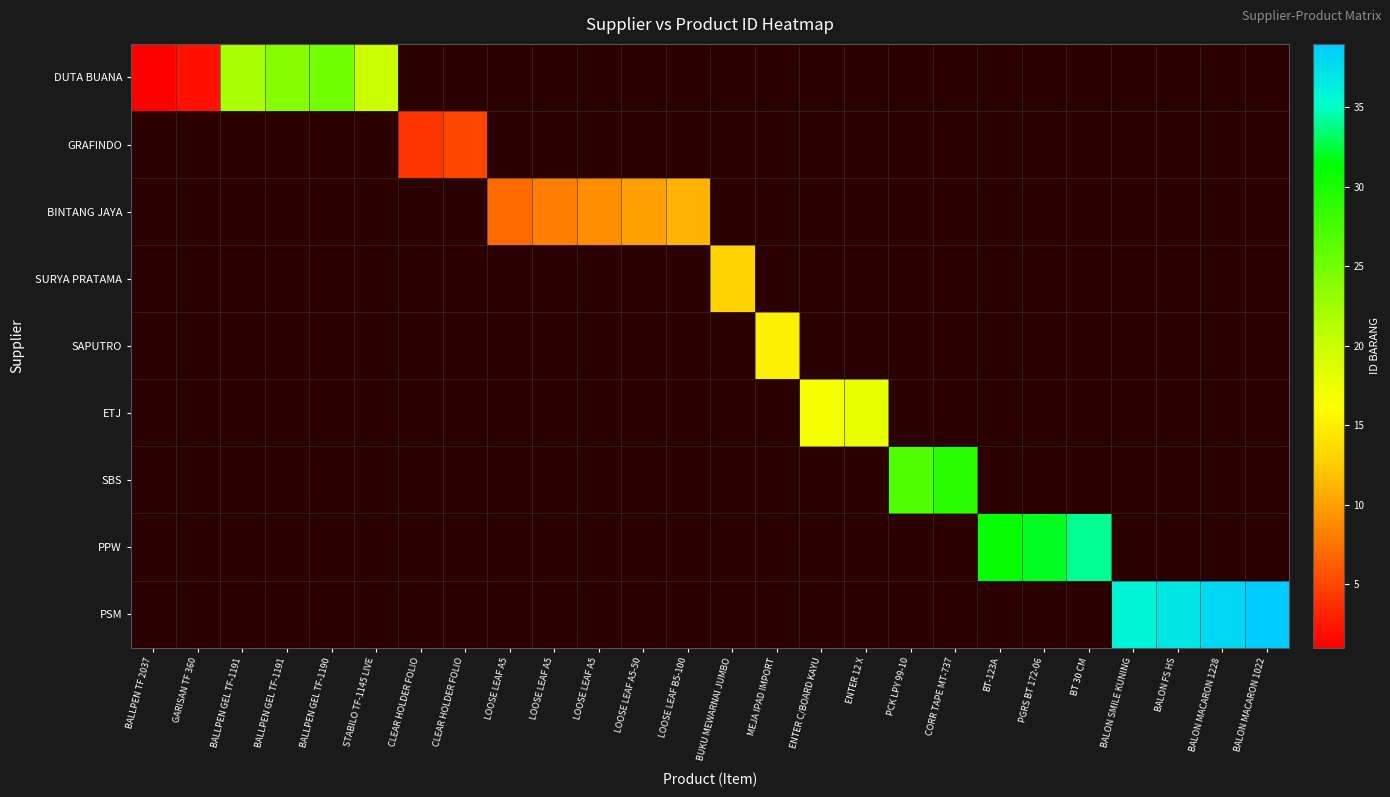

Which has a higher value, CLEAR HOLDER FOLIO or CORR TAPE MT-737?

CORR TAPE MT-737